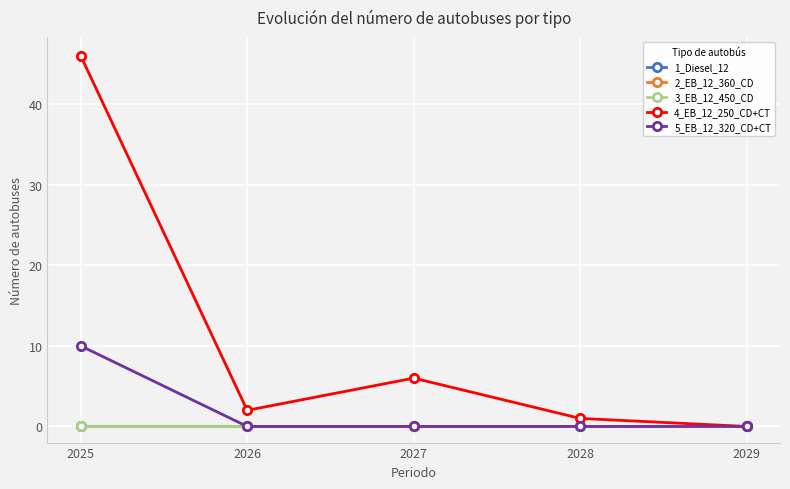

Which series has the largest range (max minus min)?

4_EB_12_250_CD+CT